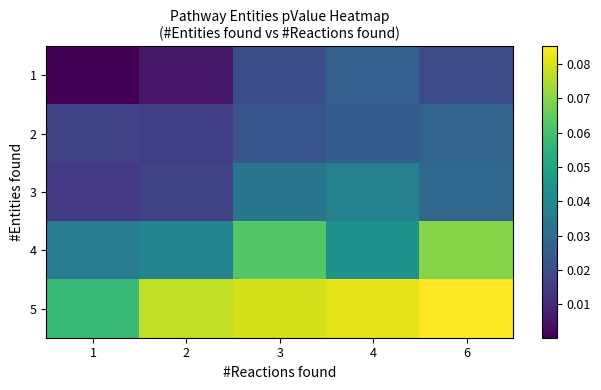

Which has a higher value, 6 or 3?

3